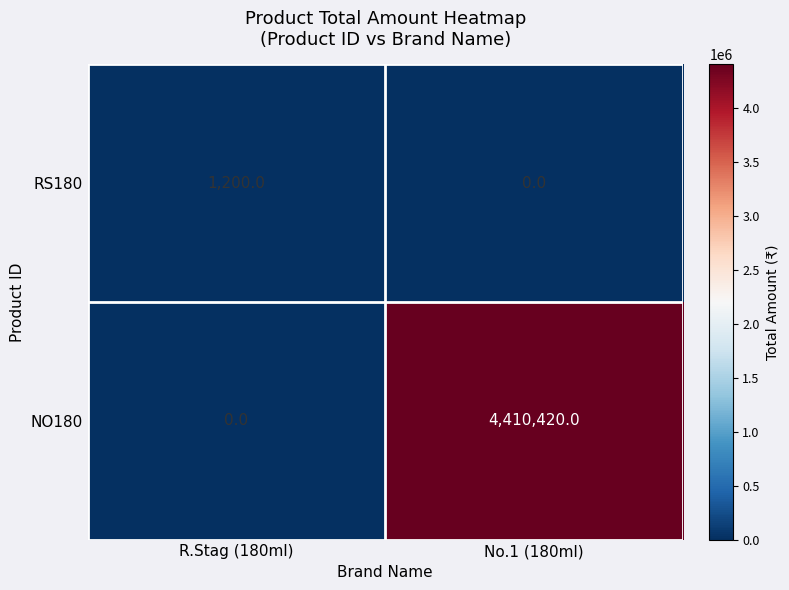

How many positive values does the NO180 series have?

1